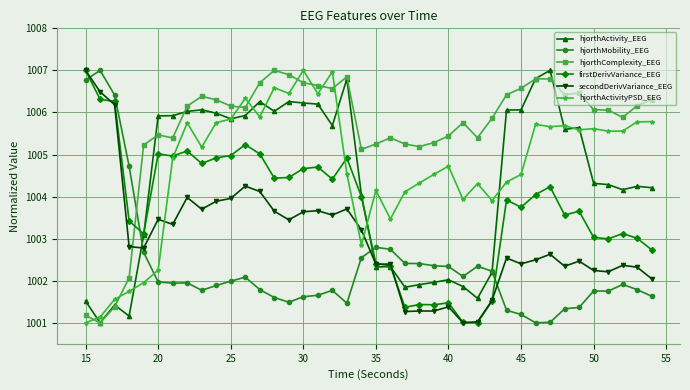

Which series has the largest total across all categories?

hjorthComplexity_EEG